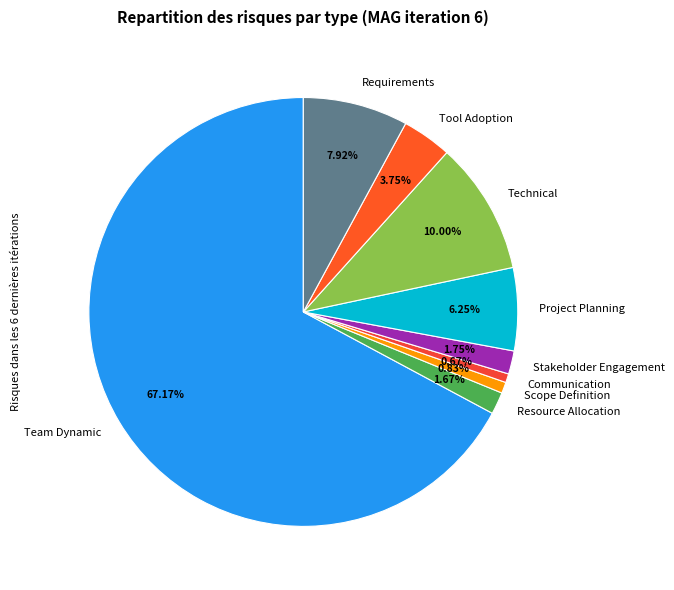

To the nearest percent, what is the difference between the Project Planning and Scope Definition slice percentages?

5%